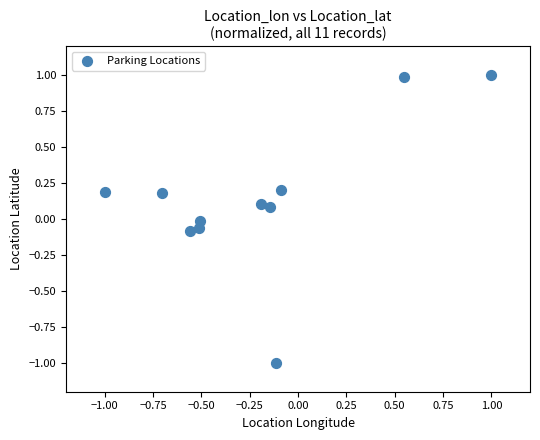

What is the range of Y values (max minus min)?

2.0